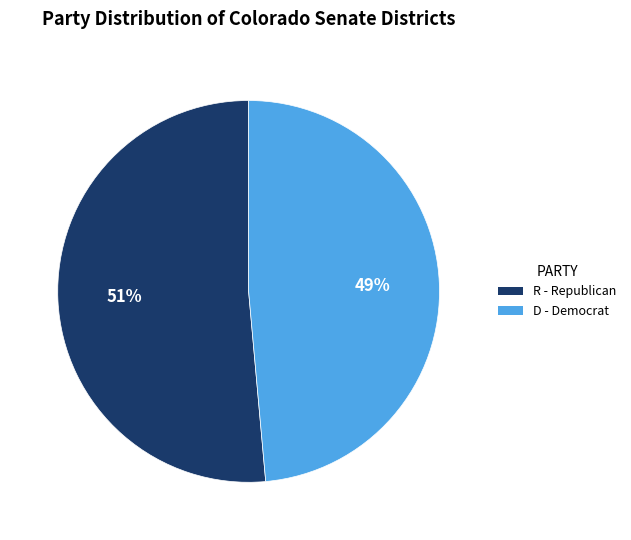

Which slice represents more than half of the pie?

R